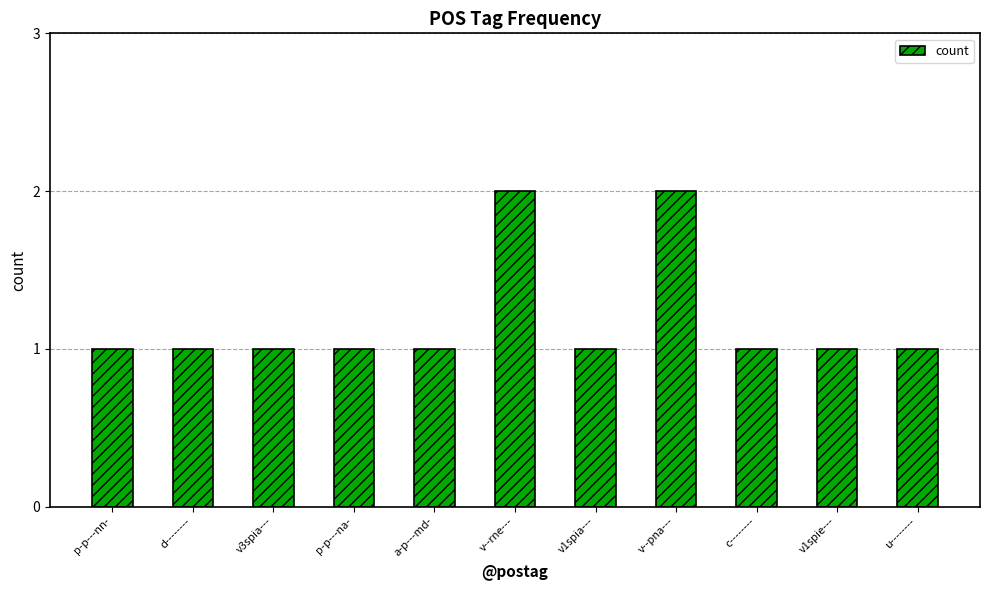

What is the label of the 7th bar from the right?

a-p---md-